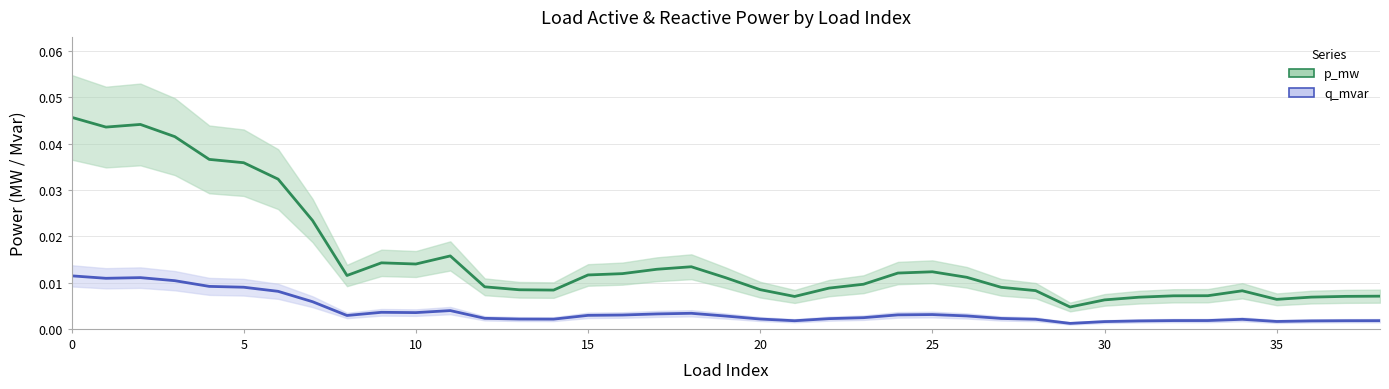

Count the number of data series in this chart.

2